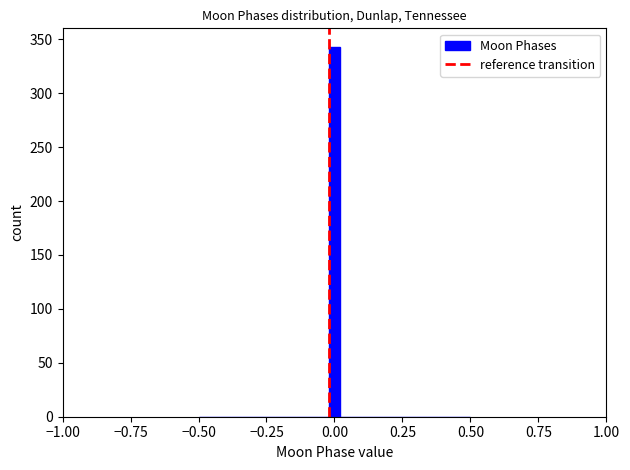

Around what value on the x-axis is the tallest bar? Give the approximate position of its centre, as read against the axis.

0.00